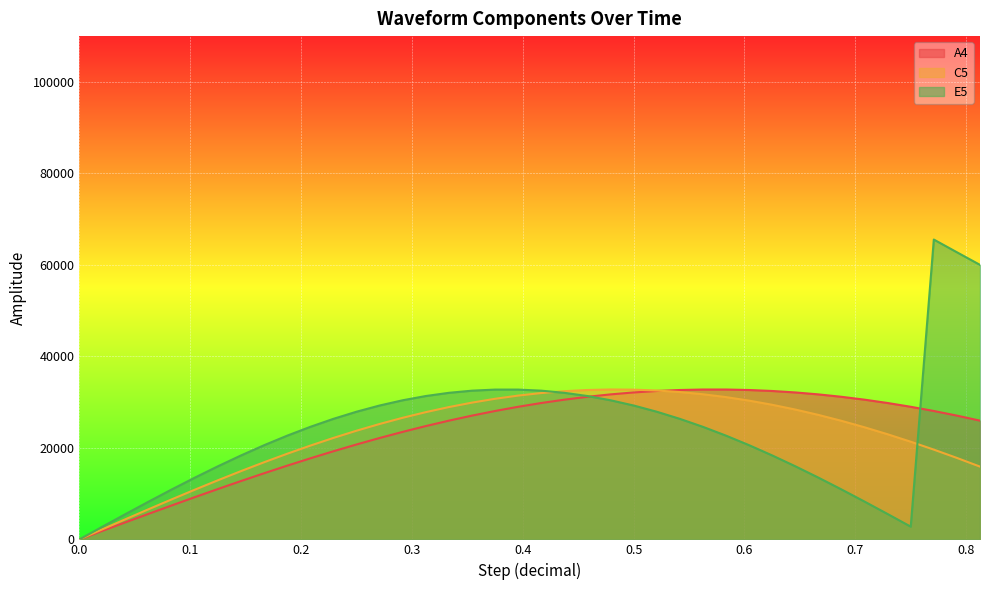

Reading left to right, extract all data points from this chart.

A4: 0.0	1870.6	3735.2	5587.5	7421.6	9231.5	11011.3	12755.2	14457.5	16112.6	17715.2	19260.0	20741.9	22156.2	23498.3	24763.6	25948.3	27048.2	28060.0	28980.2	29805.9	30534.4	31163.3	31690.5	32114.4	32433.5	32646.8	32753.6	32753.6	32646.8	32433.5	32114.4	31690.5	31163.3	30534.4	29805.9	28980.2	28060.0	27048.2	25948.3
C5: 0.0	2212.1	4414.1	6595.9	8747.7	10859.6	12921.9	14925.2	16860.4	18718.7	20491.6	22171.0	23749.3	25219.2	26574.0	27807.5	28914.2	29889.0	30727.3	31425.5	31980.3	32389.1	32650.2	32762.3	32724.9	32538.2	32203.1	31721.0	31094.1	30325.4	29418.4	28377.1	27206.3	25911.3	24498.2	22973.3	21343.5	19616.4	17799.7	15901.9
E5: 0.0	2778.8	5537.6	8256.6	10916.0	13496.8	15980.3	18348.7	20584.9	22672.8	24597.3	26344.6	27902.1	29258.5	30404.1	31330.7	32031.6	32501.6	32737.5	32737.5	32501.6	32031.6	31330.7	30404.1	29258.5	27902.1	26344.6	24597.3	22672.8	20584.9	18348.7	15980.3	13496.8	10916.0	8256.6	5537.6	2778.8	65534.0	62755.2	59996.4